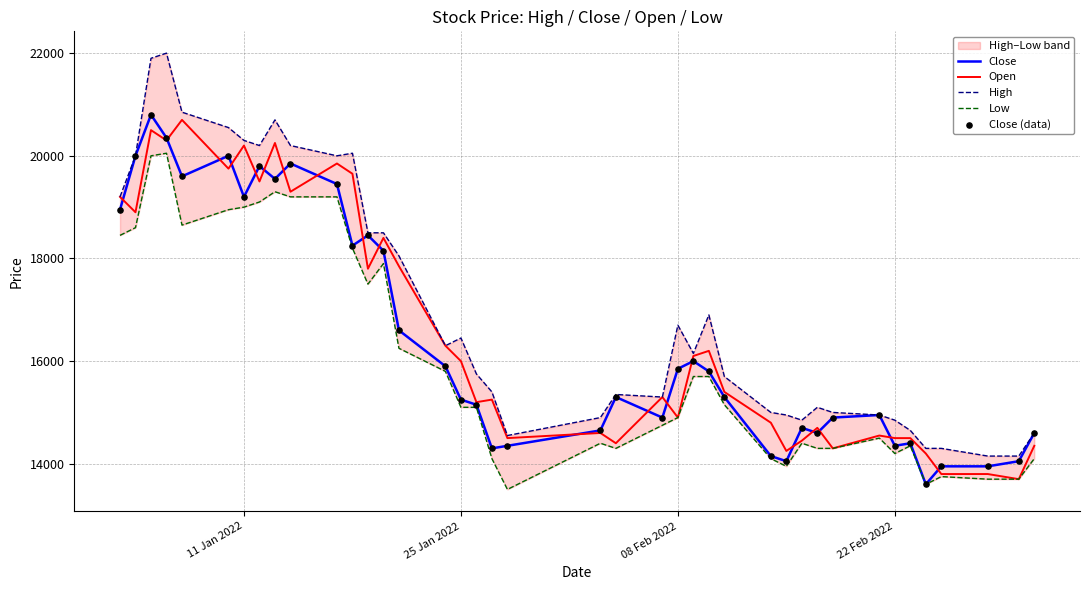

Which series reaches the minimum Y coordinate?

Low